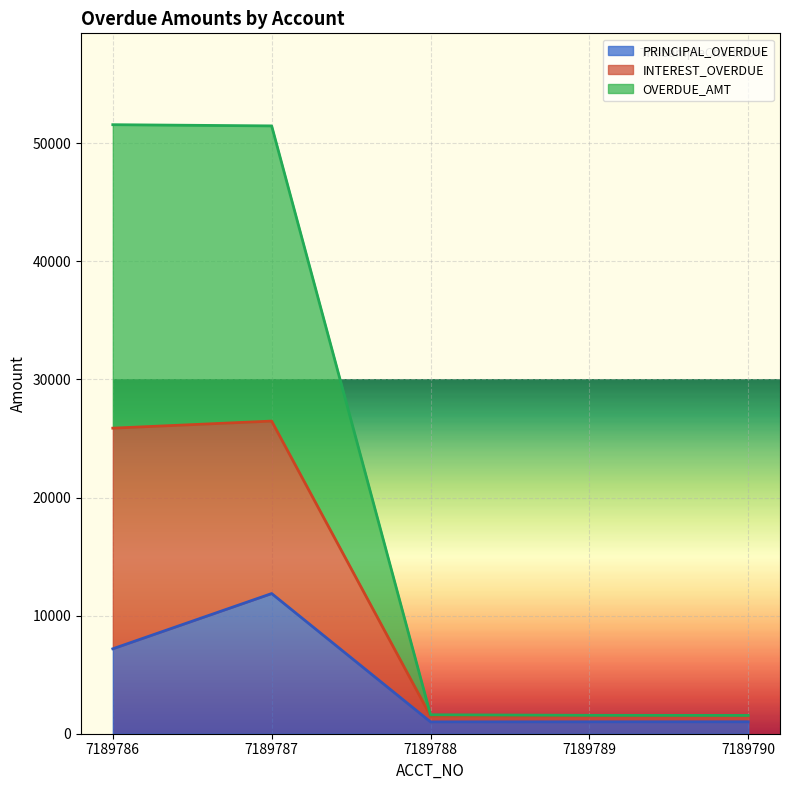

What are all the series names shown in the legend?

PRINCIPAL_OVERDUE, INTEREST_OVERDUE, OVERDUE_AMT